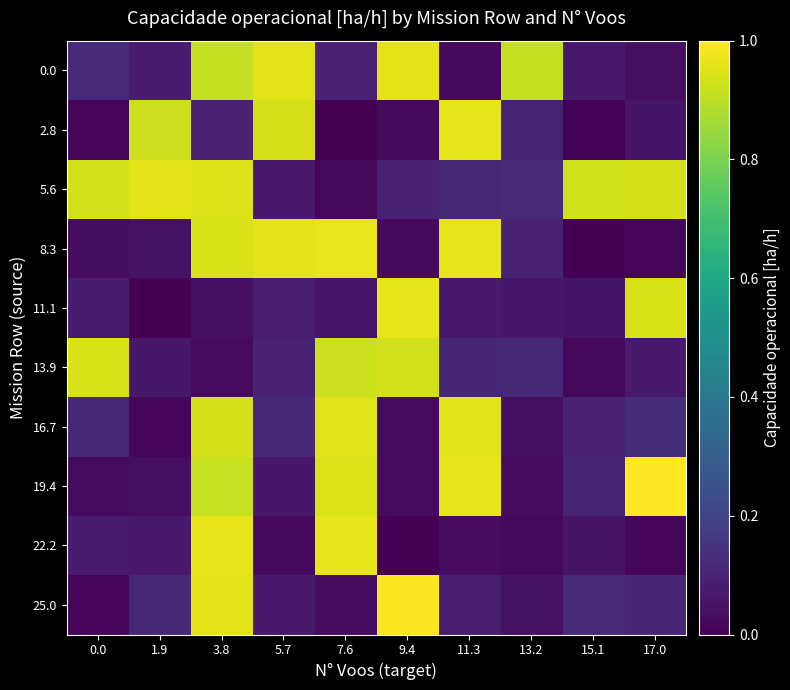

Reading right to left, what are all the values shown in this chart?

0.0: 17.0=0.0	15.1=0.1	13.2=0.9	11.3=0.0	9.4=1.0	7.6=0.1	5.7=1.0	3.8=0.9	1.9=0.1	0.0=0.1
2.8: 17.0=0.1	15.1=0.0	13.2=0.1	11.3=1.0	9.4=0.0	7.6=0.0	5.7=0.9	3.8=0.1	1.9=0.9	0.0=0.0
5.6: 17.0=0.9	15.1=0.9	13.2=0.1	11.3=0.1	9.4=0.1	7.6=0.0	5.7=0.1	3.8=0.9	1.9=1.0	0.0=0.9
8.3: 17.0=0.0	15.1=0.0	13.2=0.1	11.3=1.0	9.4=0.0	7.6=1.0	5.7=1.0	3.8=0.9	1.9=0.0	0.0=0.0
11.1: 17.0=0.9	15.1=0.1	13.2=0.1	11.3=0.1	9.4=1.0	7.6=0.1	5.7=0.1	3.8=0.0	1.9=0.0	0.0=0.1
13.9: 17.0=0.1	15.1=0.0	13.2=0.1	11.3=0.1	9.4=0.9	7.6=0.9	5.7=0.1	3.8=0.0	1.9=0.1	0.0=0.9
16.7: 17.0=0.1	15.1=0.1	13.2=0.0	11.3=1.0	9.4=0.0	7.6=1.0	5.7=0.1	3.8=0.9	1.9=0.0	0.0=0.1
19.4: 17.0=1.0	15.1=0.1	13.2=0.0	11.3=1.0	9.4=0.0	7.6=0.9	5.7=0.1	3.8=0.9	1.9=0.0	0.0=0.0
22.2: 17.0=0.0	15.1=0.1	13.2=0.0	11.3=0.0	9.4=0.0	7.6=1.0	5.7=0.0	3.8=1.0	1.9=0.1	0.0=0.1
25.0: 17.0=0.1	15.1=0.1	13.2=0.0	11.3=0.1	9.4=1.0	7.6=0.0	5.7=0.1	3.8=1.0	1.9=0.1	0.0=0.0